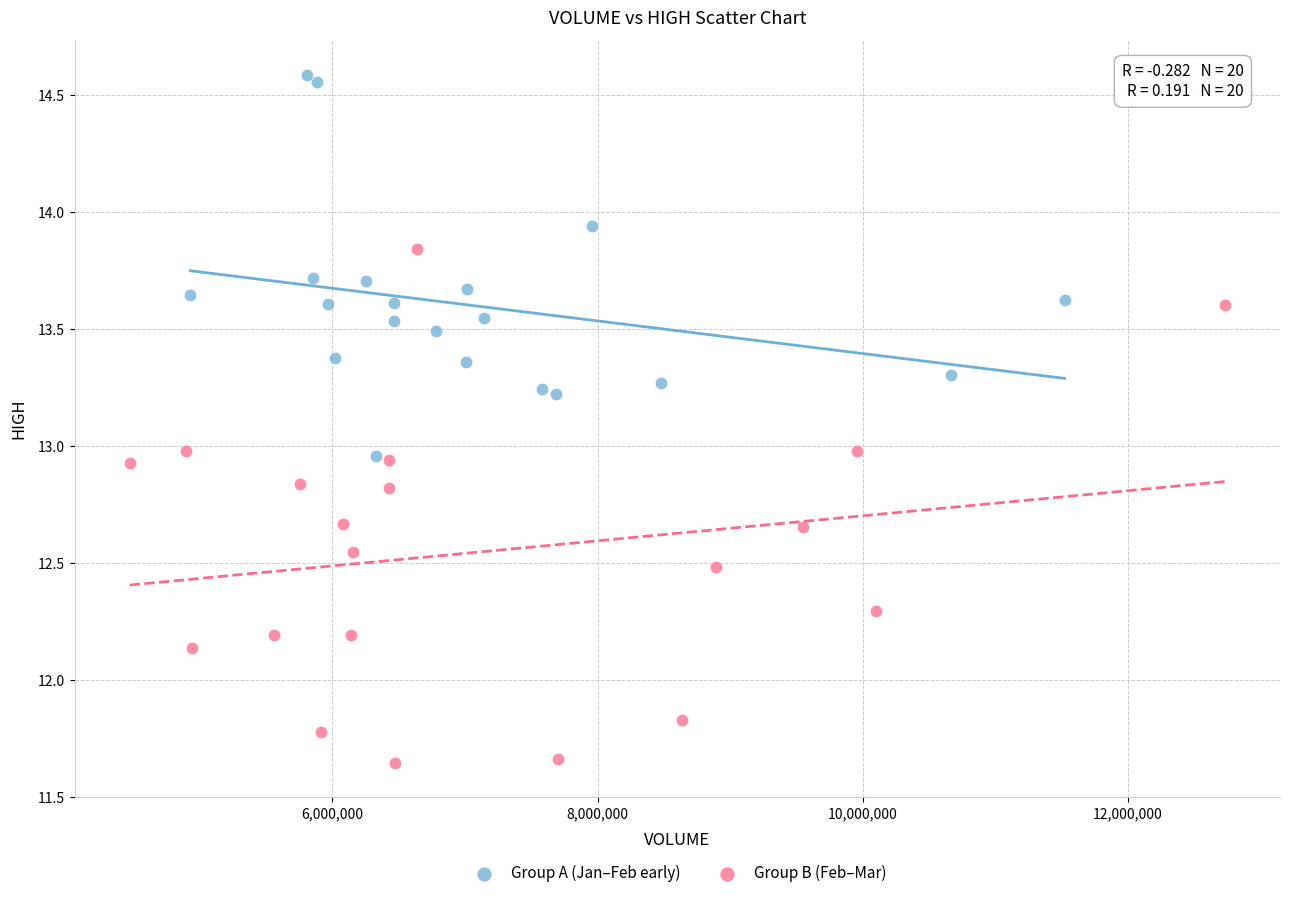

What are all the series names shown in the legend?

Group A (Jan–Feb early), Group B (Feb–Mar)